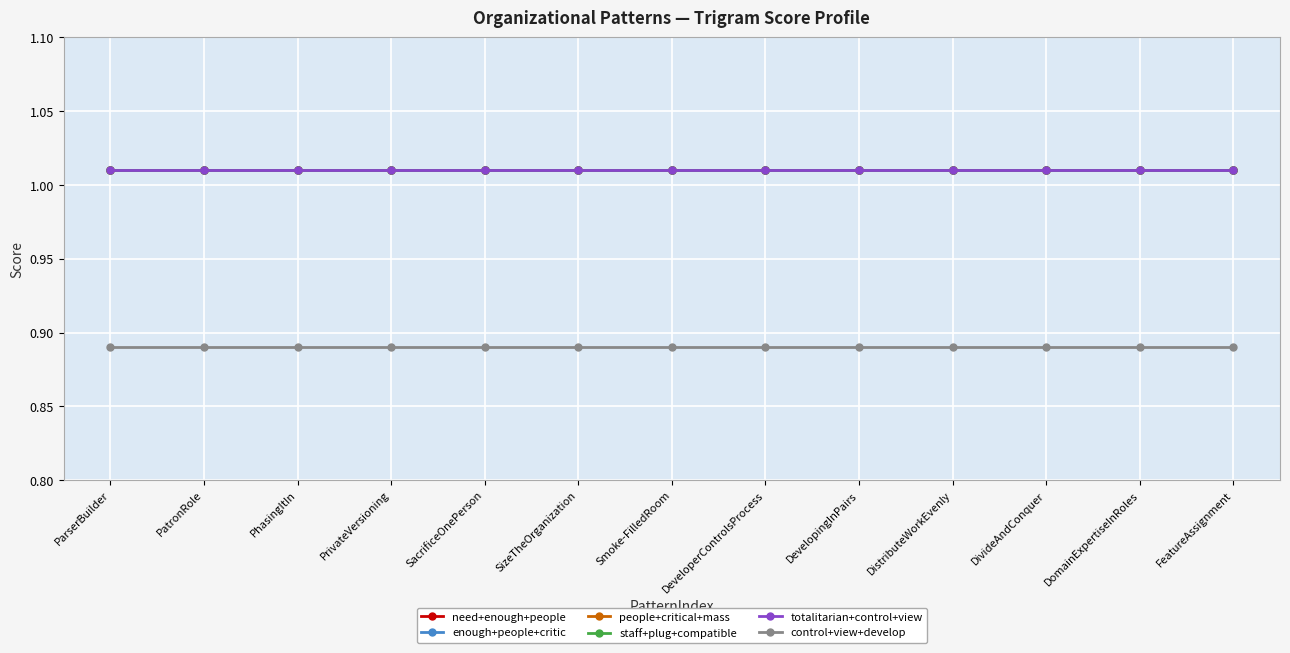

Is this an area chart (filled region under the line)?

No